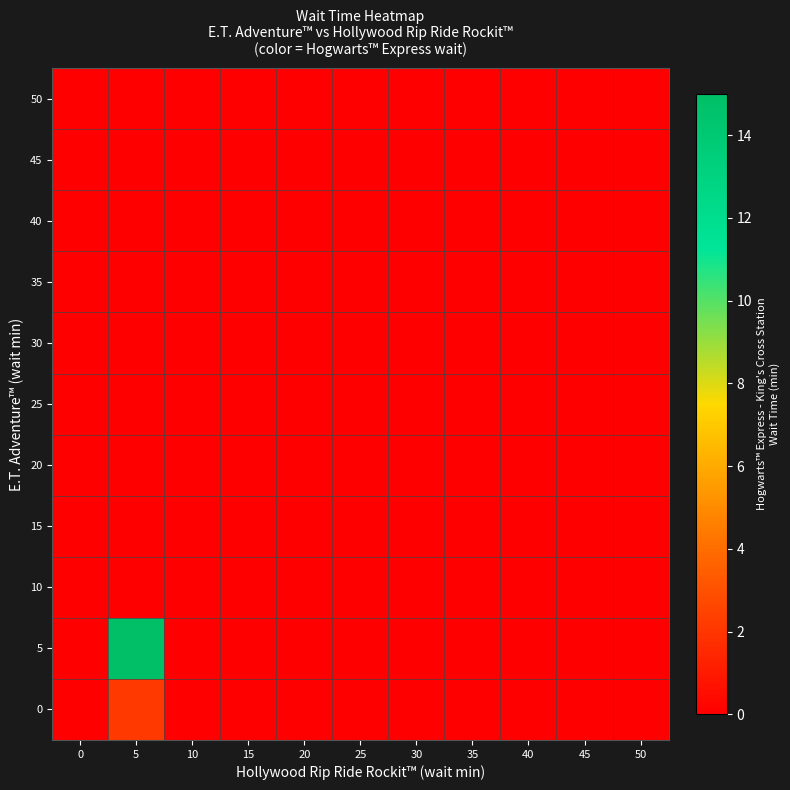

Reading left to right, list all the values displayed in this chart.

0: 0=0.0	5=2.1	10=0.0	15=0.0	20=0.0	25=0.0	30=0.0	35=0.0	40=0.0	45=0.0	50=0.0
5: 0=0.0	5=15.0	10=0.0	15=0.0	20=0.0	25=0.0	30=0.0	35=0.0	40=0.0	45=0.0	50=0.0
10: 0=0.0	5=0.0	10=0.0	15=0.0	20=0.0	25=0.0	30=0.0	35=0.0	40=0.0	45=0.0	50=0.0
15: 0=0.0	5=0.0	10=0.0	15=0.0	20=0.0	25=0.0	30=0.0	35=0.0	40=0.0	45=0.0	50=0.0
20: 0=0.0	5=0.0	10=0.0	15=0.0	20=0.0	25=0.0	30=0.0	35=0.0	40=0.0	45=0.0	50=0.0
25: 0=0.0	5=0.0	10=0.0	15=0.0	20=0.0	25=0.0	30=0.0	35=0.0	40=0.0	45=0.0	50=0.0
30: 0=0.0	5=0.0	10=0.0	15=0.0	20=0.0	25=0.0	30=0.0	35=0.0	40=0.0	45=0.0	50=0.0
35: 0=0.0	5=0.0	10=0.0	15=0.0	20=0.0	25=0.0	30=0.0	35=0.0	40=0.0	45=0.0	50=0.0
40: 0=0.0	5=0.0	10=0.0	15=0.0	20=0.0	25=0.0	30=0.0	35=0.0	40=0.0	45=0.0	50=0.0
45: 0=0.0	5=0.0	10=0.0	15=0.0	20=0.0	25=0.0	30=0.0	35=0.0	40=0.0	45=0.0	50=0.0
50: 0=0.0	5=0.0	10=0.0	15=0.0	20=0.0	25=0.0	30=0.0	35=0.0	40=0.0	45=0.0	50=0.0